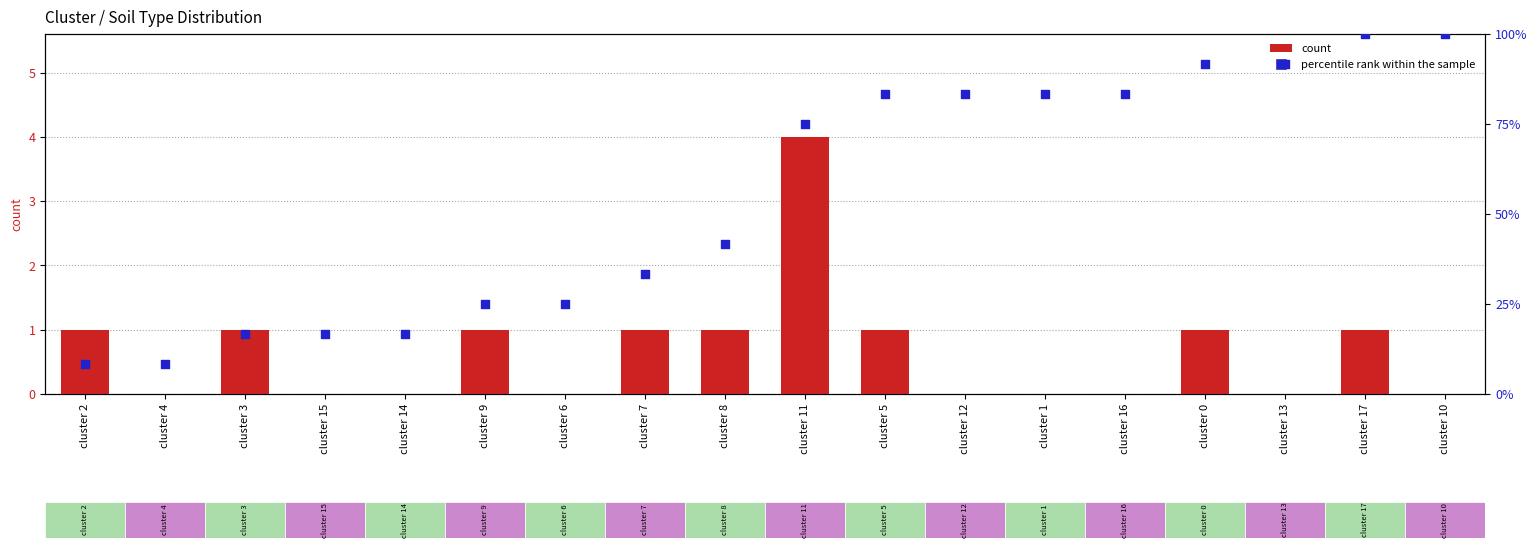

Which series reaches the maximum Y coordinate?

percentile rank within the sample